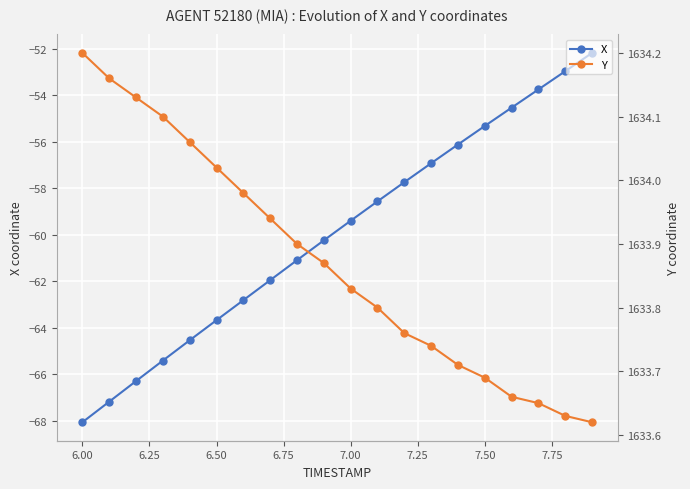

Count the number of categories in the chart.

20